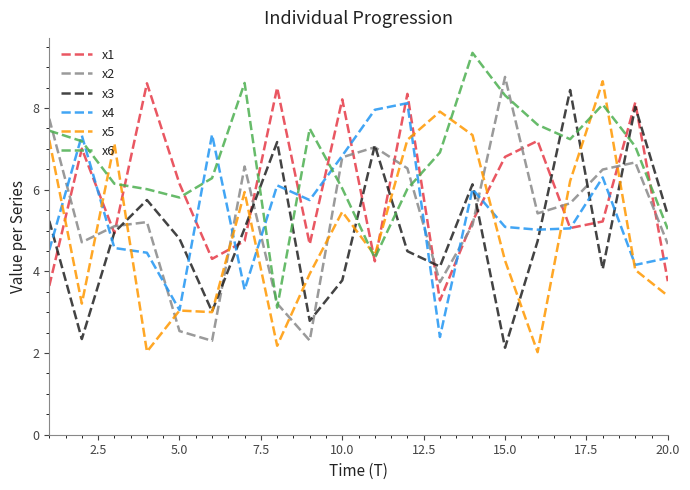

Which series has the largest total across all categories?

x6